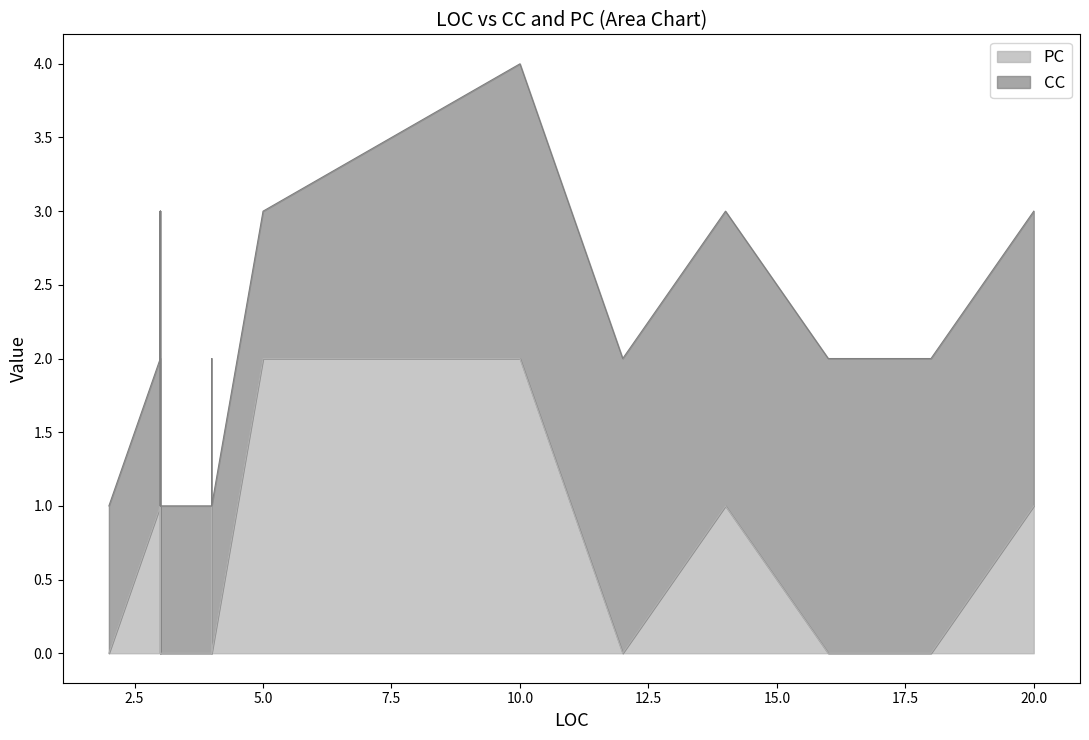

Rank the series by their average value, from highest to lowest.

CC, PC